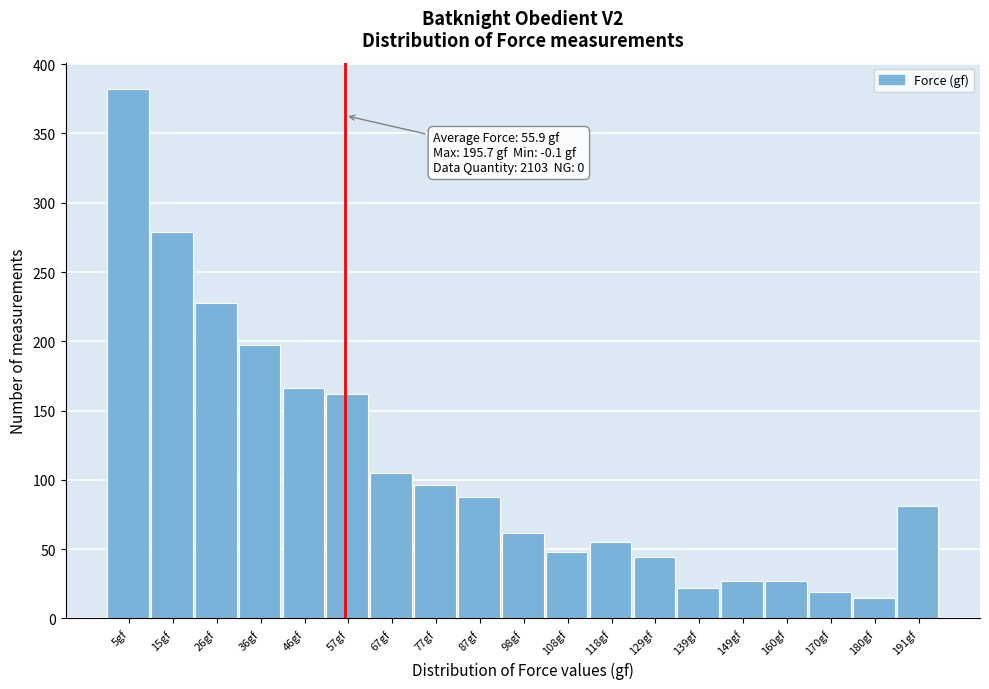

Over which range of the x-axis is the bar tallest?

0 to 10